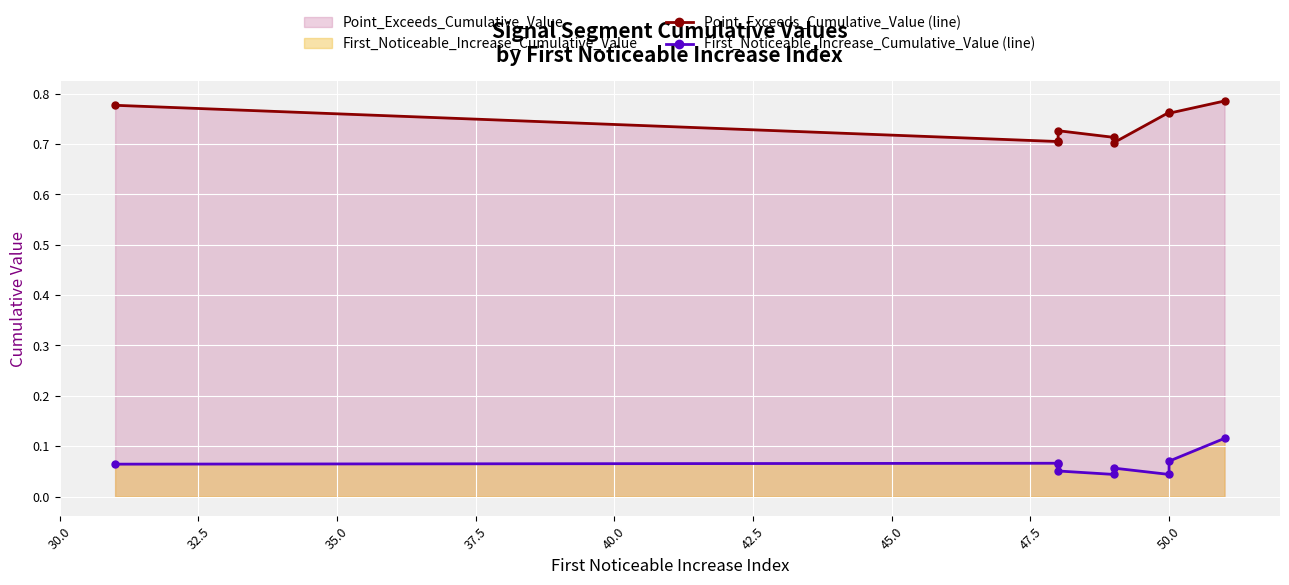

Which series has the widest spread of values?

Point_Exceeds_Cumulative_Value (line)